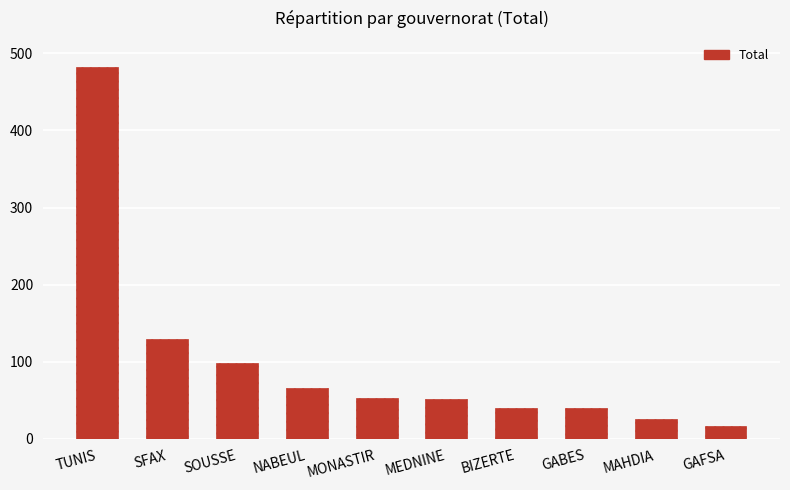

At which category does the chart reach its peak across all series?

TUNIS